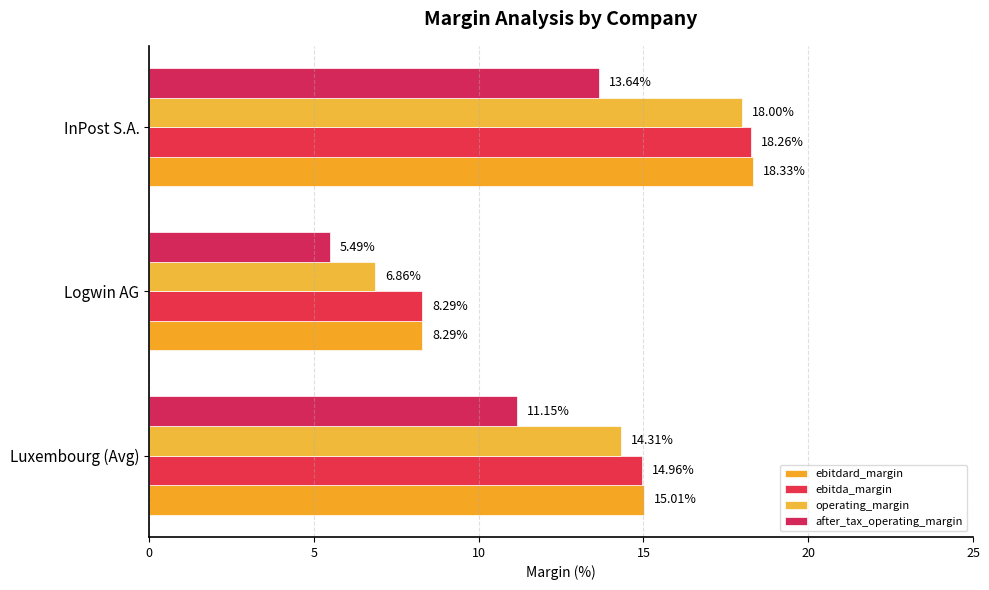

What is the greatest value displayed?

18.3